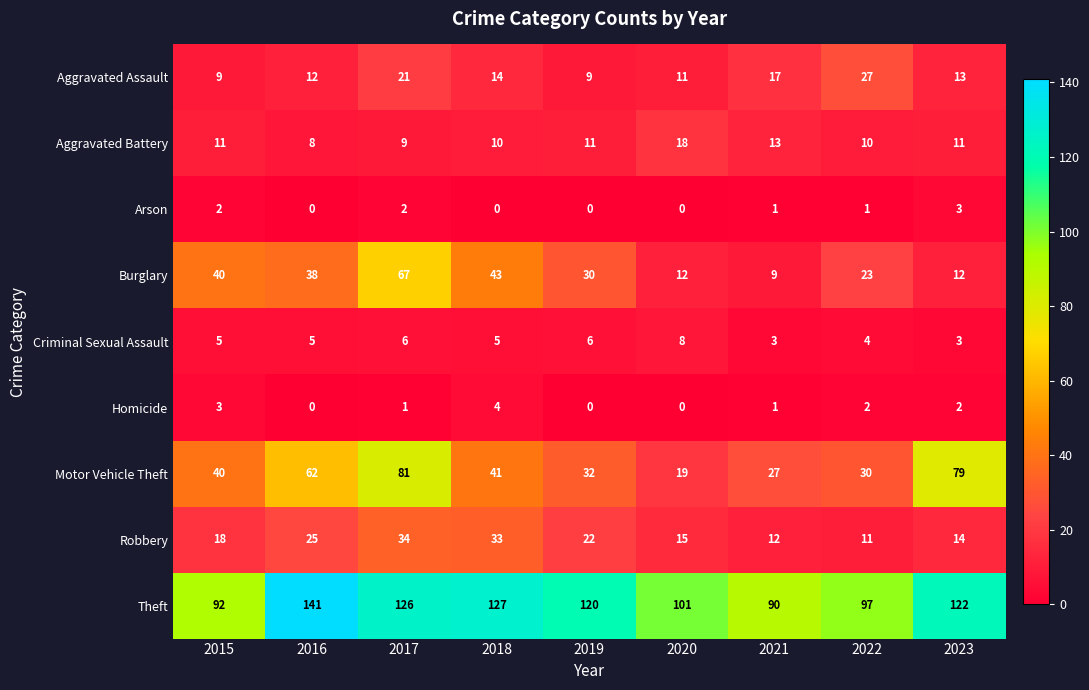

List the series in order of their peak value, lowest first.

Arson, Homicide, Criminal Sexual Assault, Aggravated Battery, Aggravated Assault, Robbery, Burglary, Motor Vehicle Theft, Theft